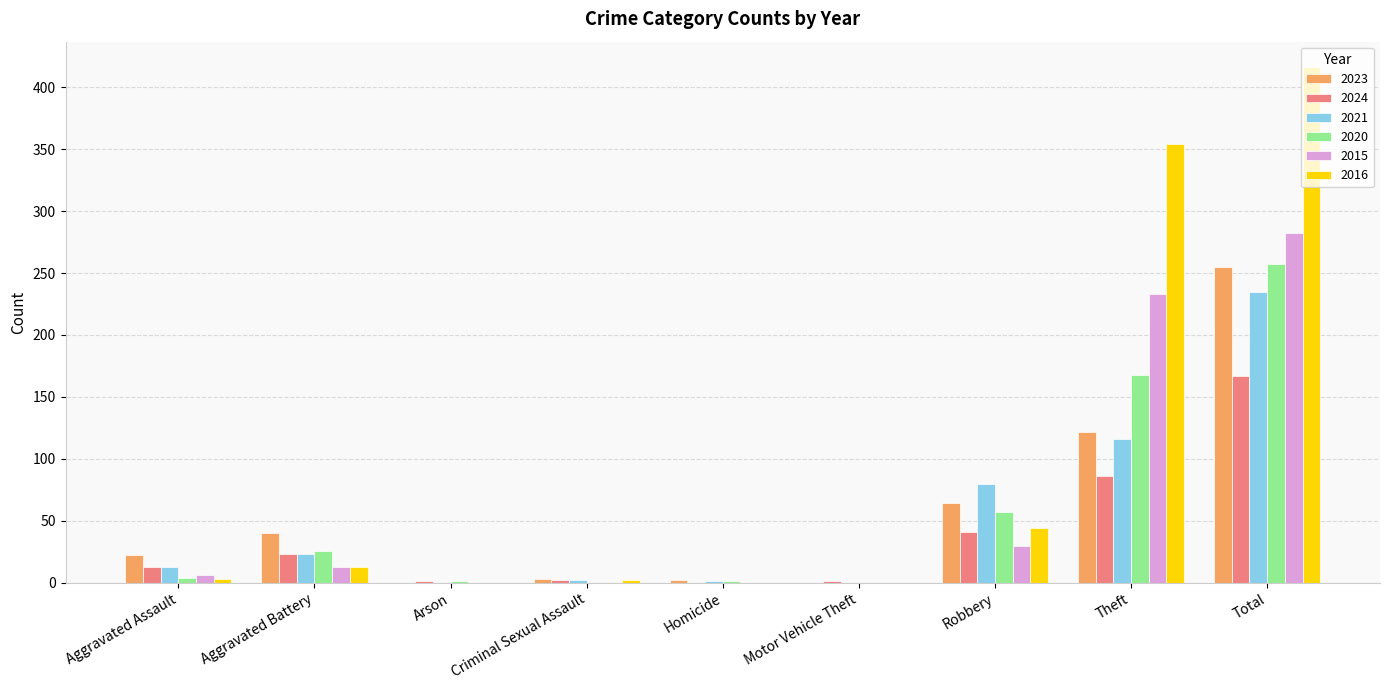

The 2020 series shows 179 at Motor Vehicle Theft. True or false?

False